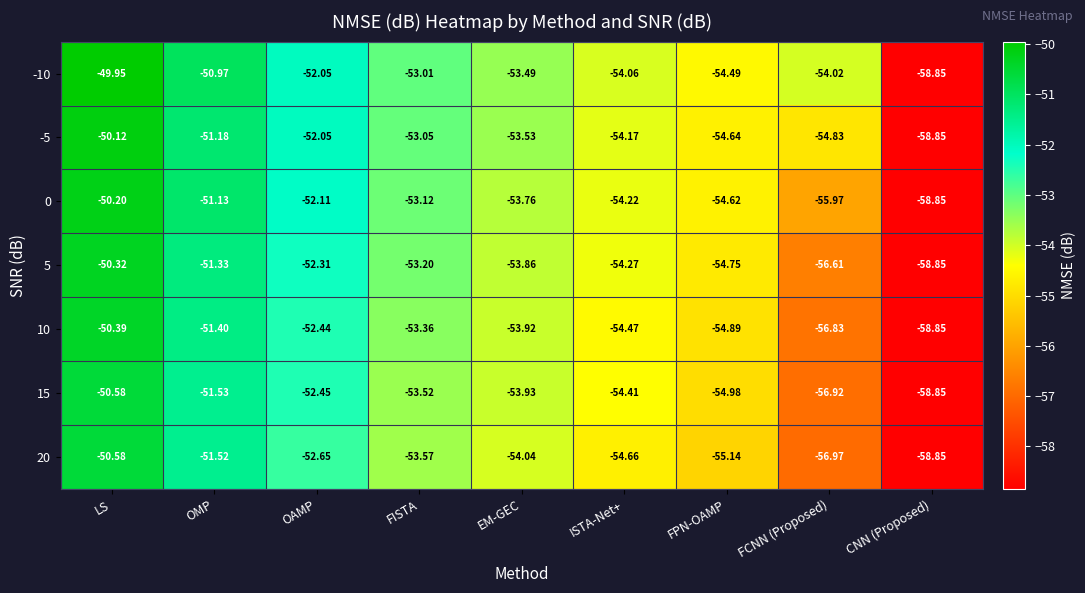

Which series has the largest total across all categories?

-10